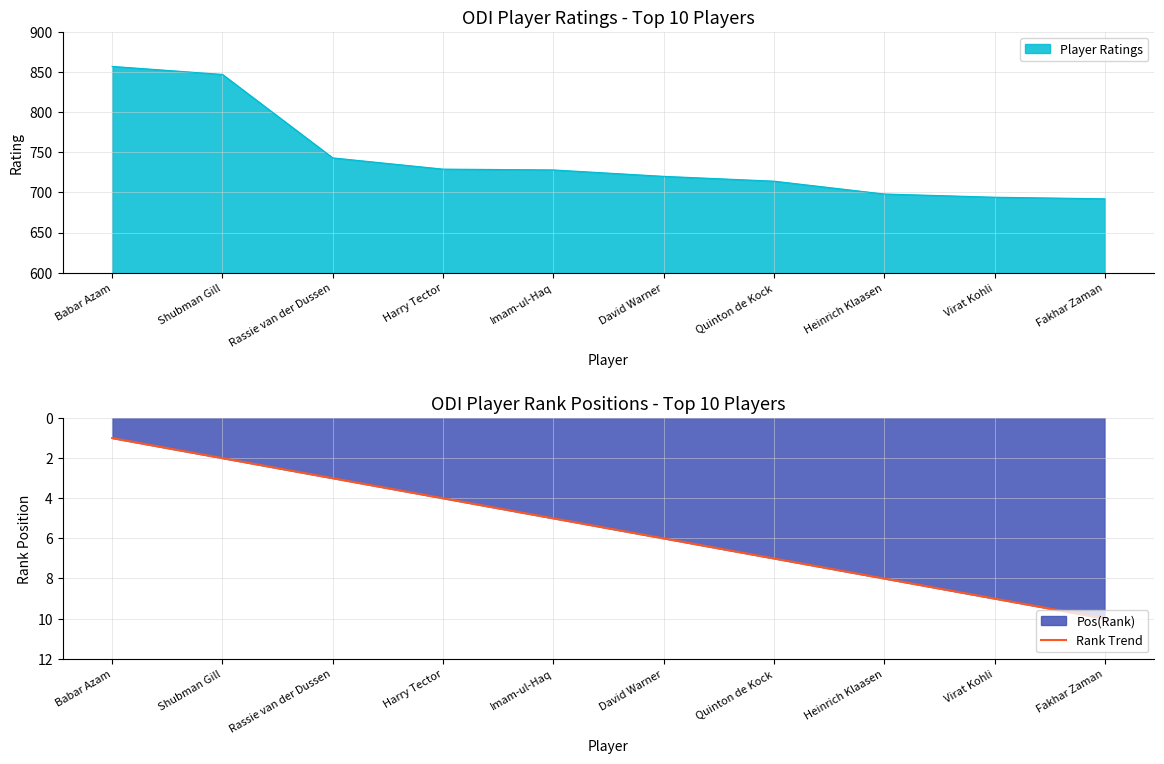

Rank the categories by value from highest to lowest.

Fakhar Zaman, Virat Kohli, Heinrich Klaasen, Quinton de Kock, David Warner, Imam-ul-Haq, Harry Tector, Rassie van der Dussen, Shubman Gill, Babar Azam